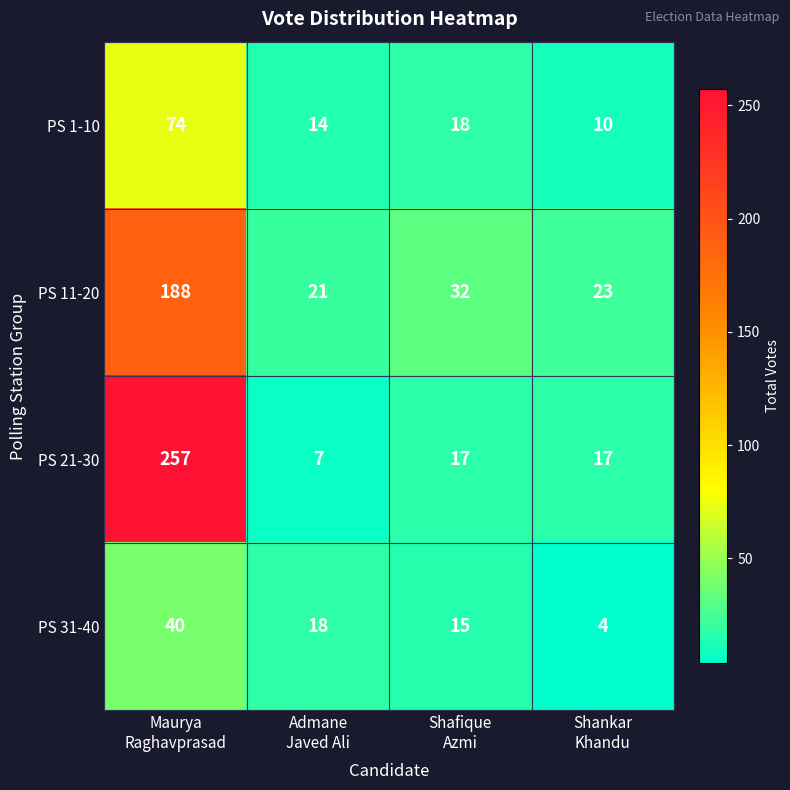

Which series has the widest spread of values?

PS 21-30